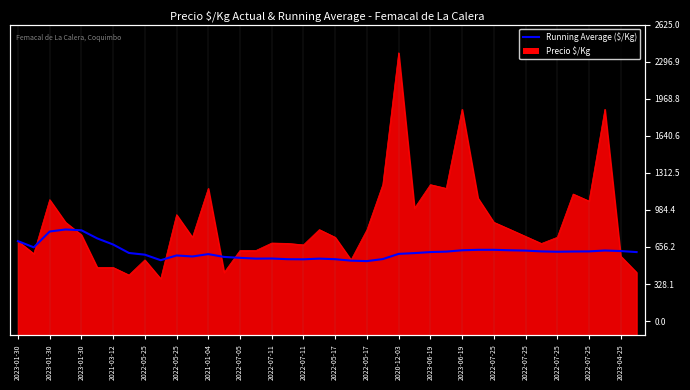

What is the difference between the second highest and second lowest values?

269